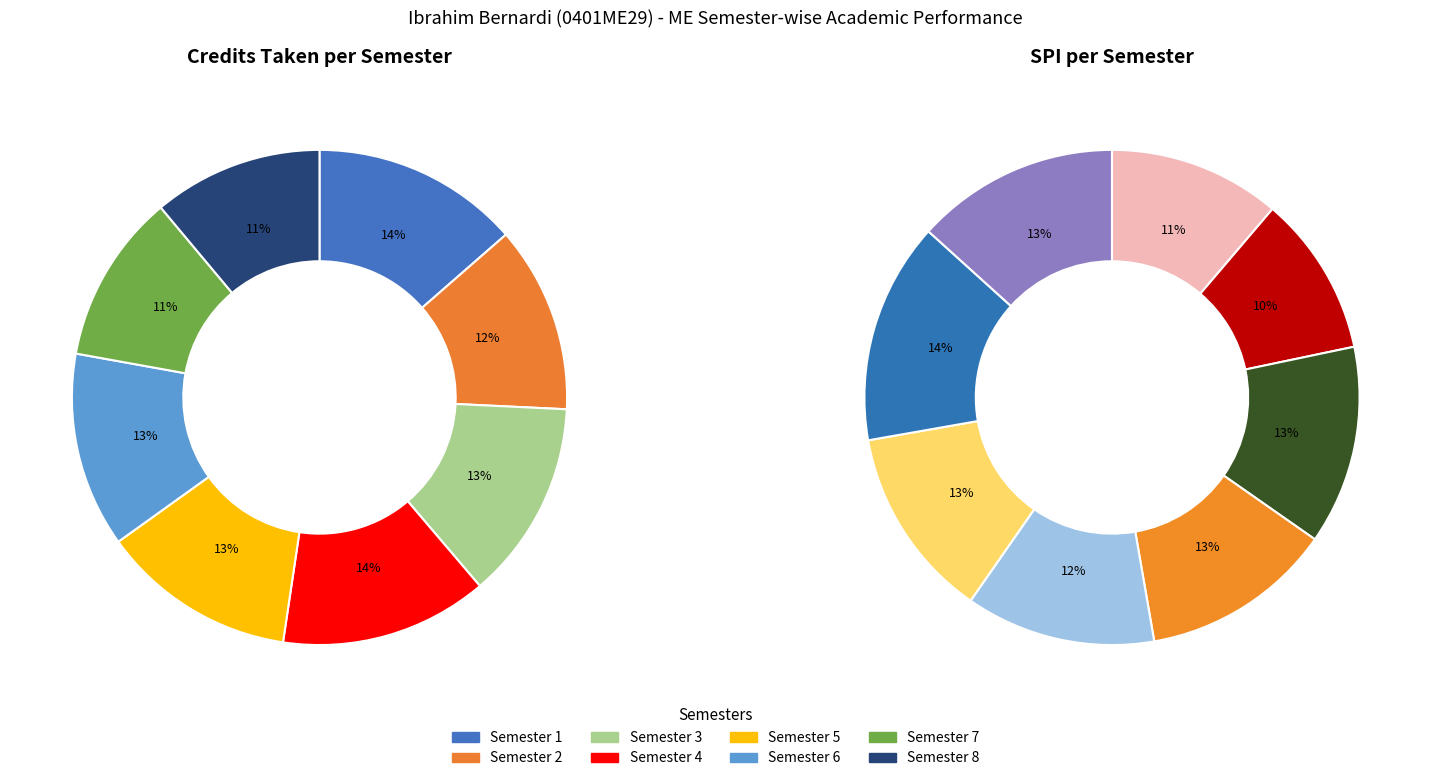

Which category has the smallest portion of the pie?

Semester 2